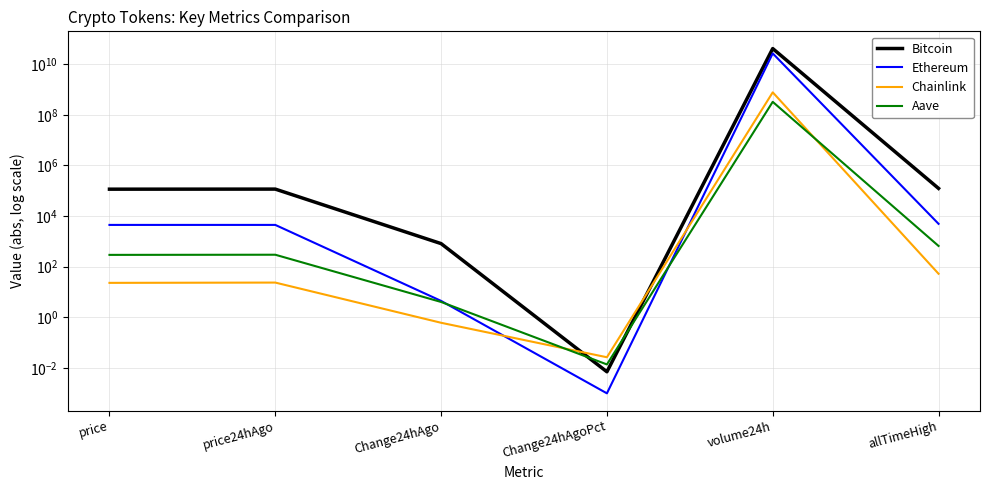

Which series has the largest total across all categories?

Bitcoin